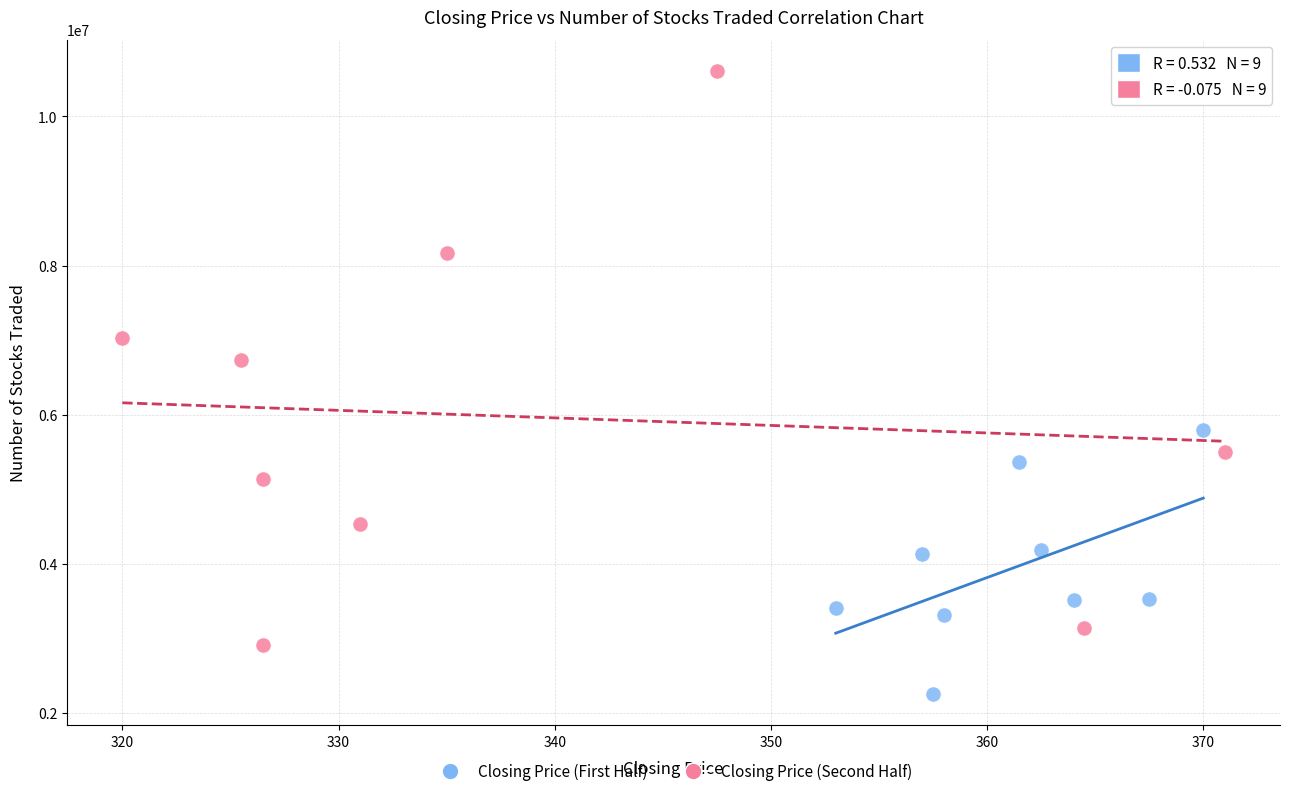

Which series contains the lowest Y value?

Closing Price (First Half)